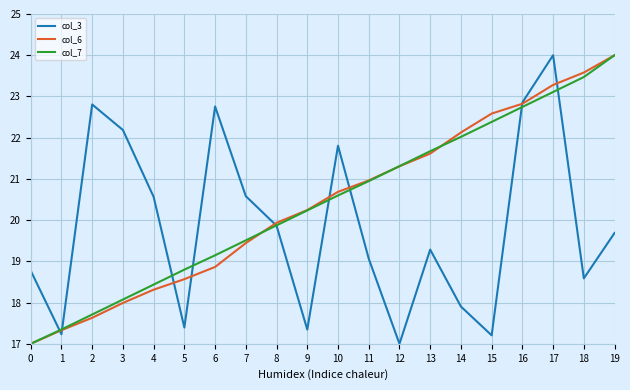

Reading left to right, transcribe all the data shown in this chart.

col_3: 18.8	17.2	22.8	22.2	20.6	17.4	22.8	20.6	19.9	17.3	21.8	19.1	17.0	19.3	17.9	17.2	22.9	24.0	18.6	19.7
col_6: 17.0	17.3	17.6	18.0	18.3	18.6	18.9	19.4	19.9	20.2	20.7	21.0	21.3	21.6	22.1	22.6	22.8	23.3	23.6	24.0
col_7: 17.0	17.3	17.7	18.1	18.4	18.8	19.1	19.5	19.9	20.2	20.6	20.9	21.3	21.7	22.0	22.4	22.7	23.1	23.5	24.0